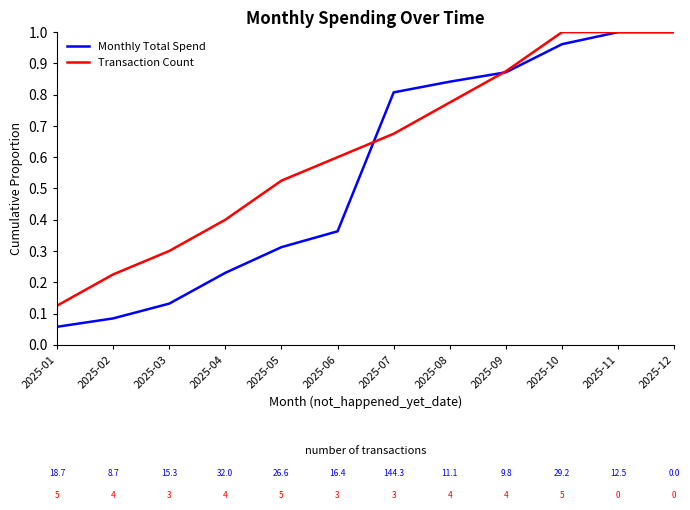

Is the value of Transaction Count at 2025-12 greater than the value of Monthly Total Spend at 2025-07?

Yes